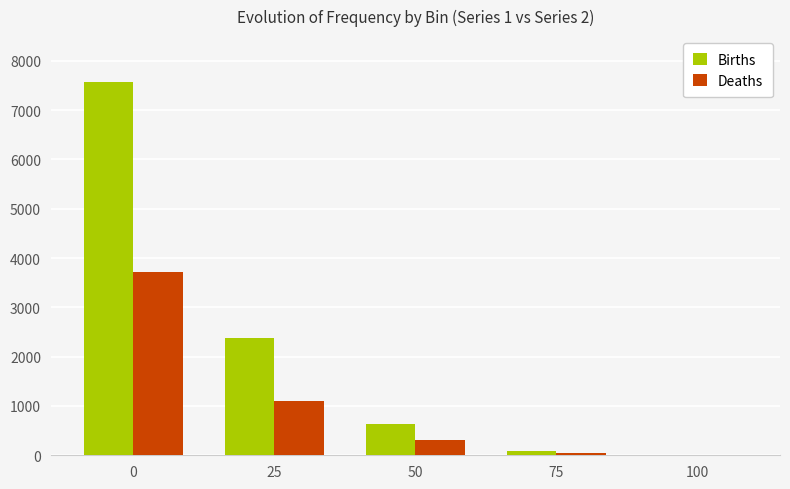

What is the sum of all Deaths values?

5183